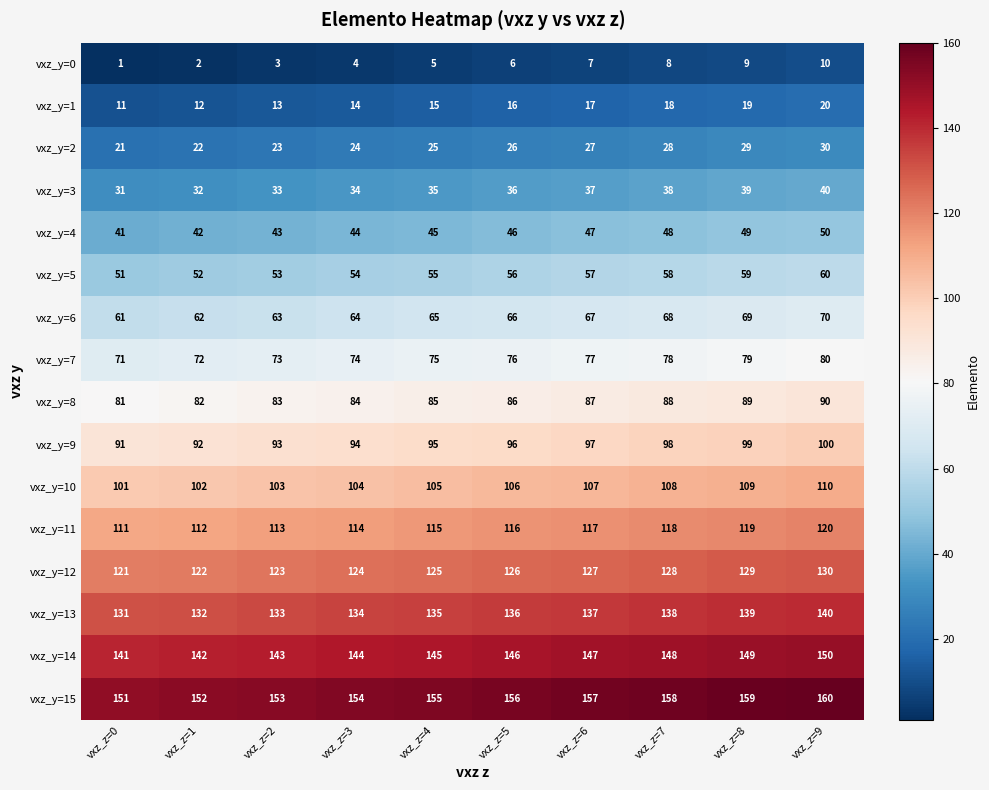

At which category does the chart reach its peak across all series?

vxz_z=9